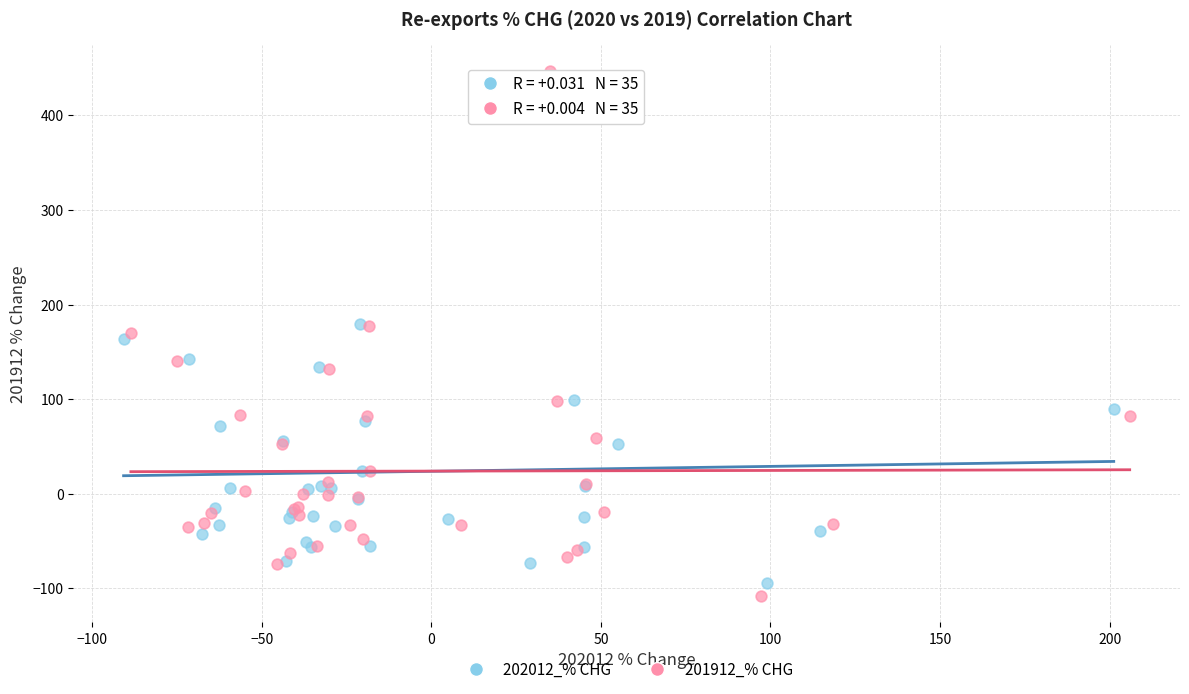

Which series reaches the minimum Y coordinate?

201912_% CHG